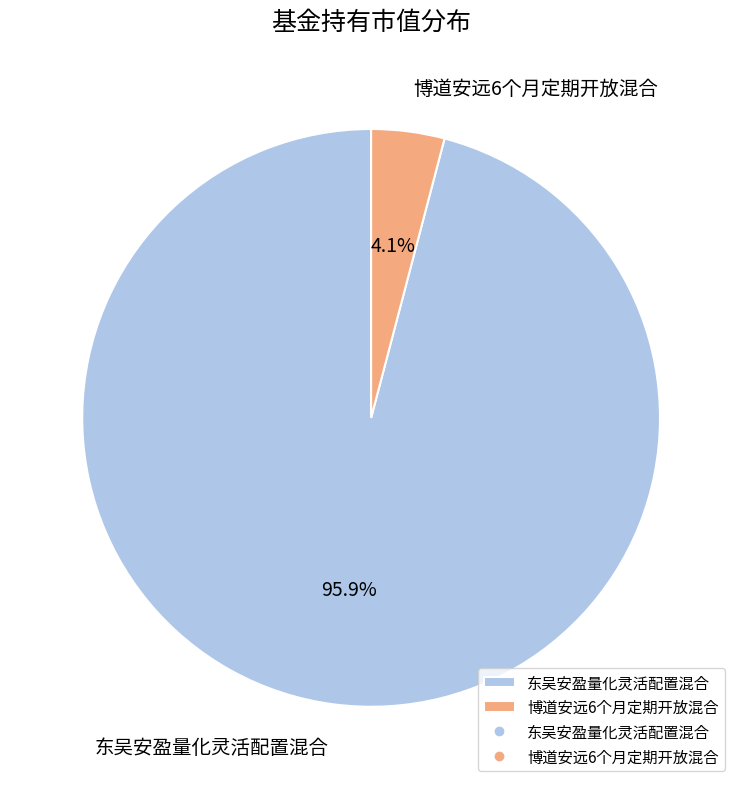

True or false: 博道安远6个月定期开放混合 accounts for 4% of the total.

True